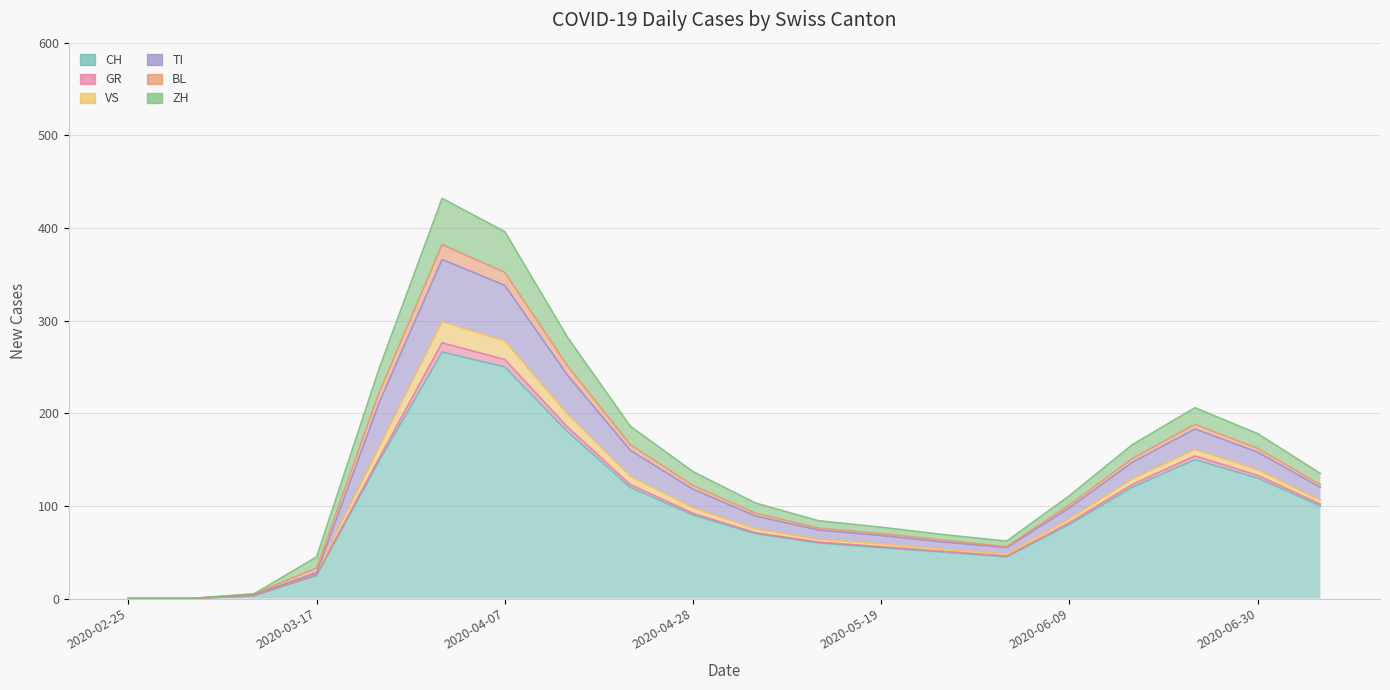

Is it true that TI equals 21 at 2020-03-10?

False